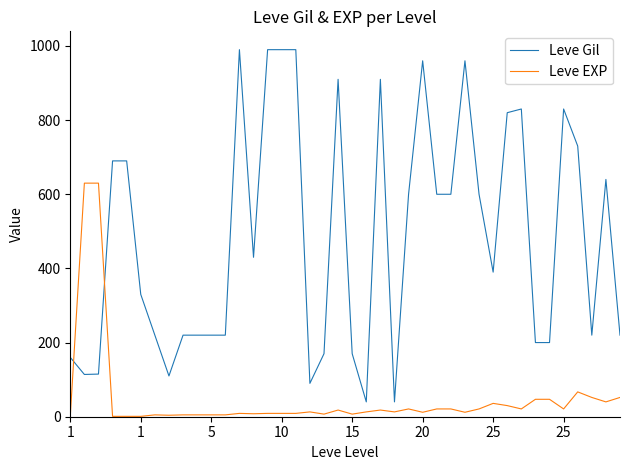

Which series ends up on top after the final intersection of Leve Gil and Leve EXP?

Leve Gil